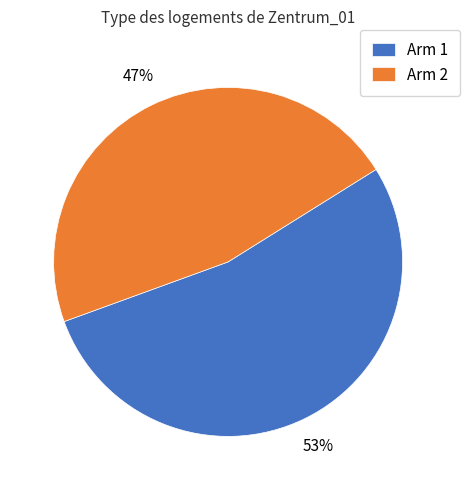

Do Arm 2 and Arm 1 together represent more than half of the pie?

Yes